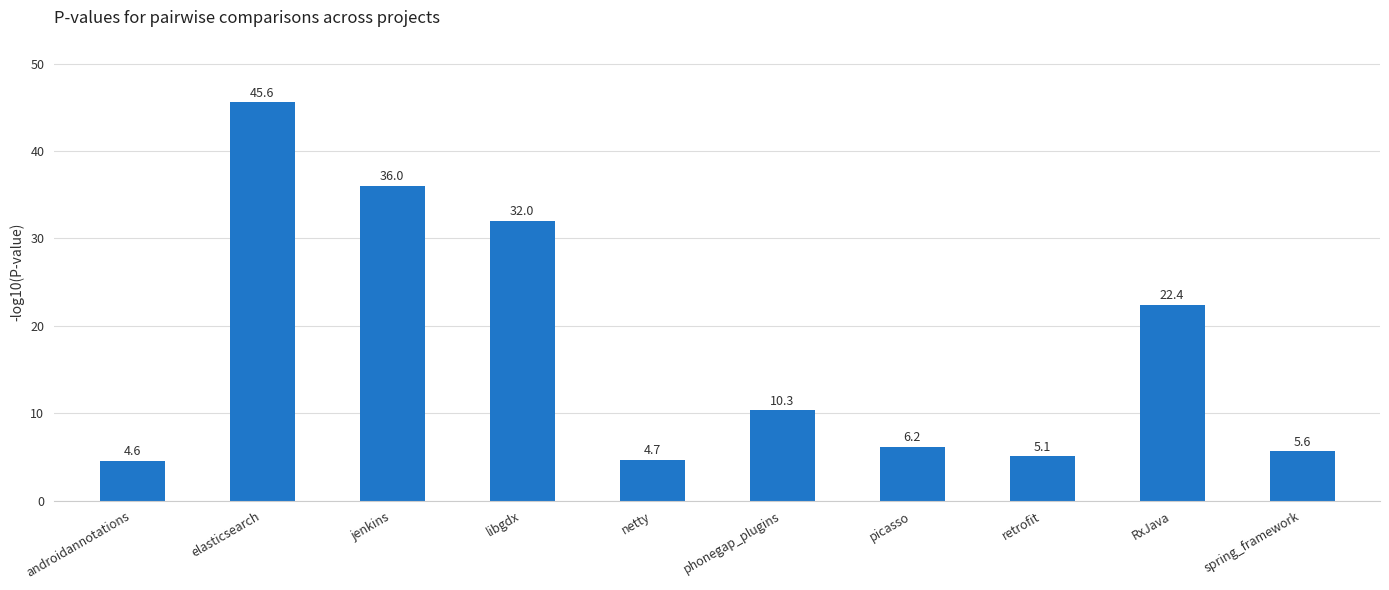

How many data points does each series have?

10